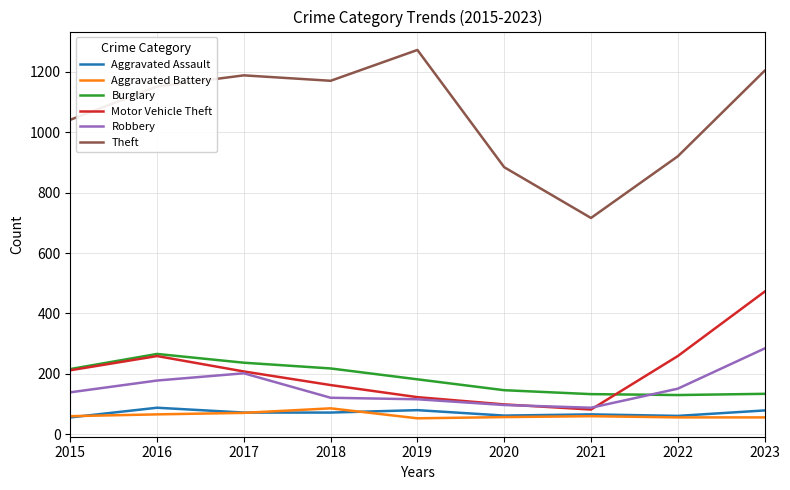

What is the difference between the highest and lowest values at 2018?

1098